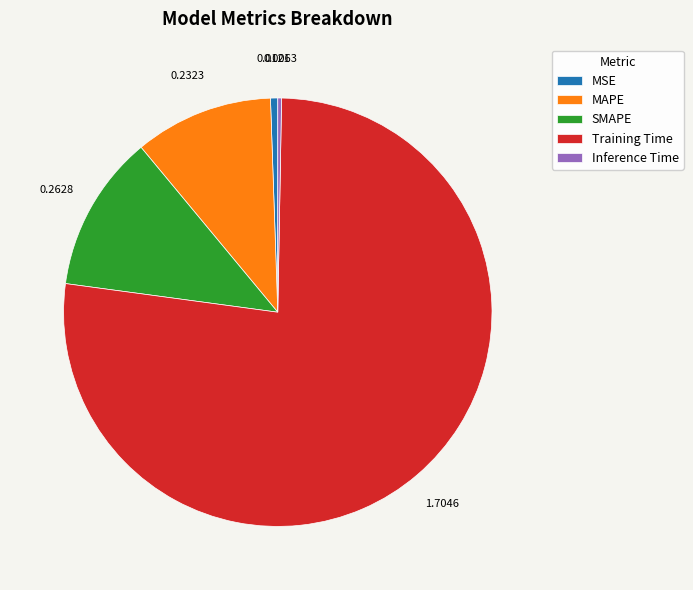

Which has a higher value, SMAPE or MSE?

SMAPE